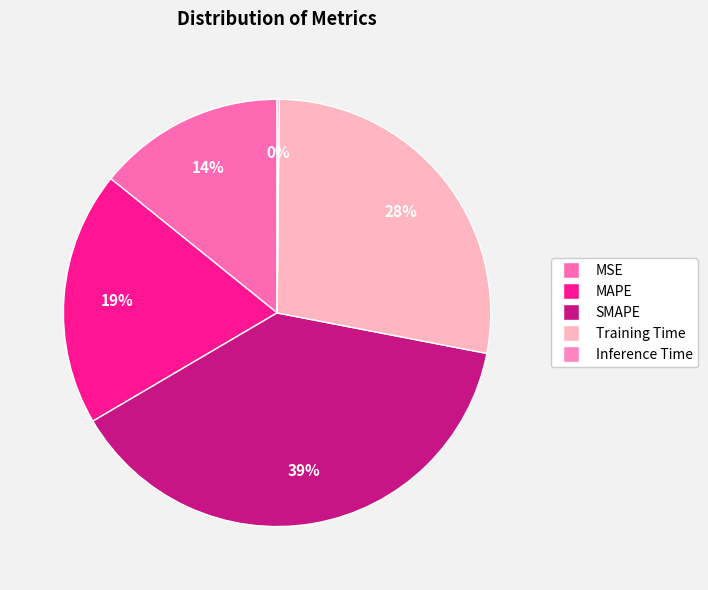

Which category has the biggest portion of the pie?

SMAPE